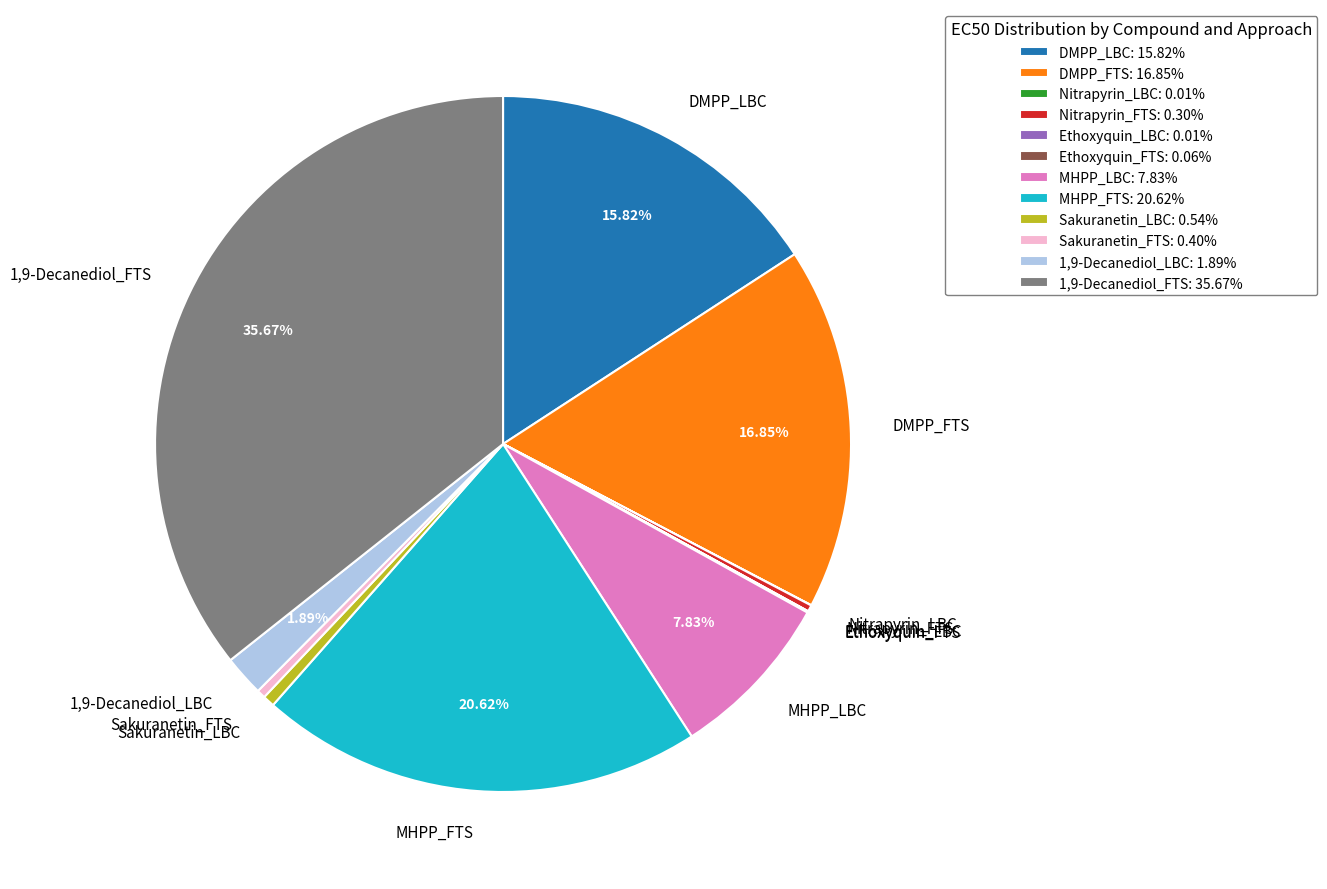

Is 1,9-Decanediol_LBC the majority of the pie?

No